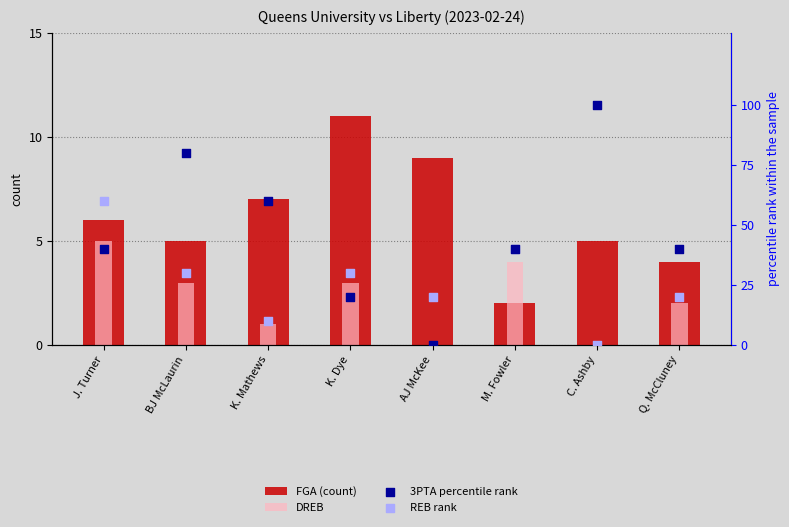

What are all the series names shown in the legend?

FGA (count), DREB, 3PTA percentile rank, REB rank